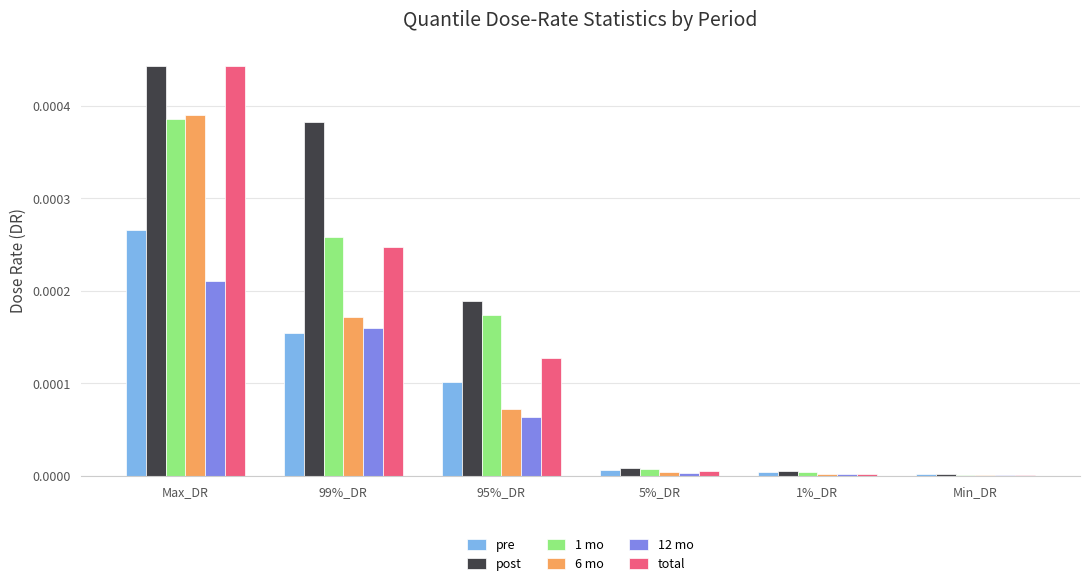

Which series changed the most between Max_DR and 95%_DR?

6 mo